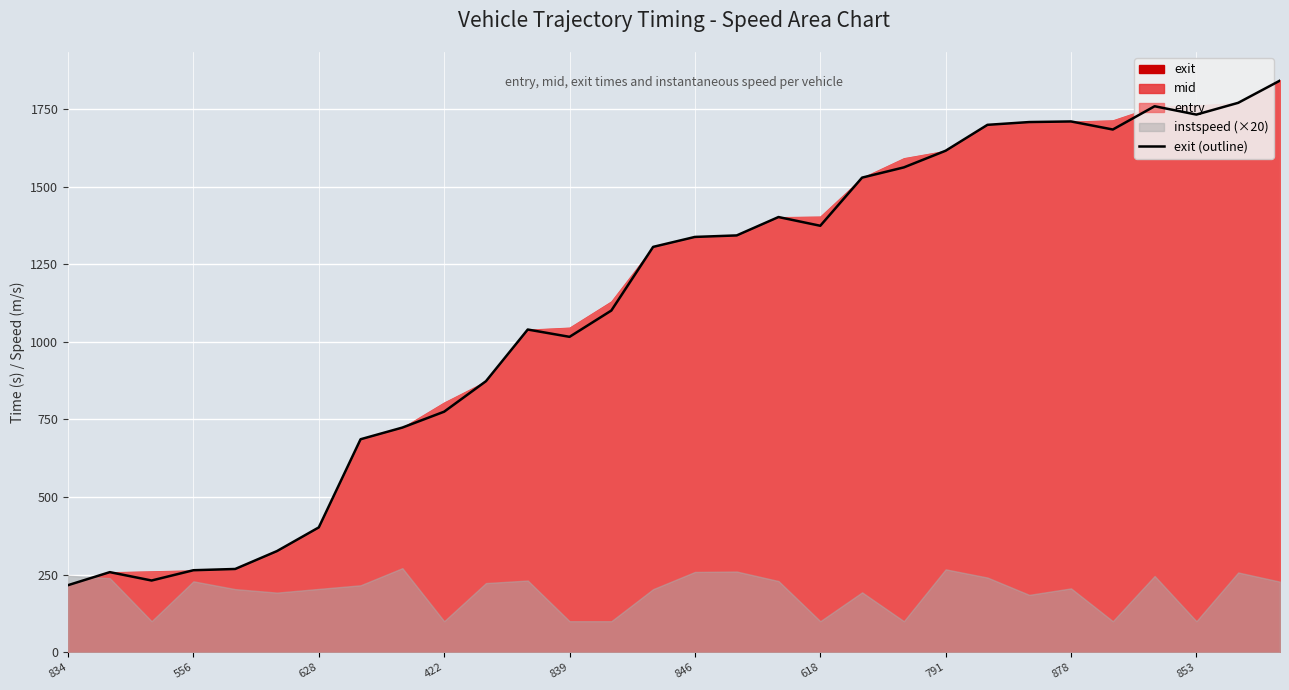

How many points are higher than both their immediate neighbors (excluding endpoints)?

5